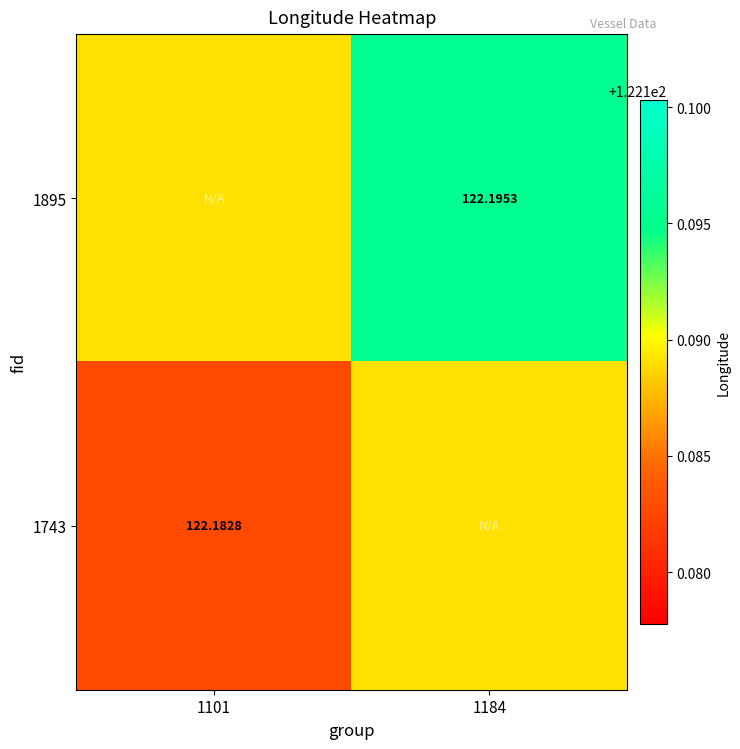

What is the sum of all 1743 values?

244.4